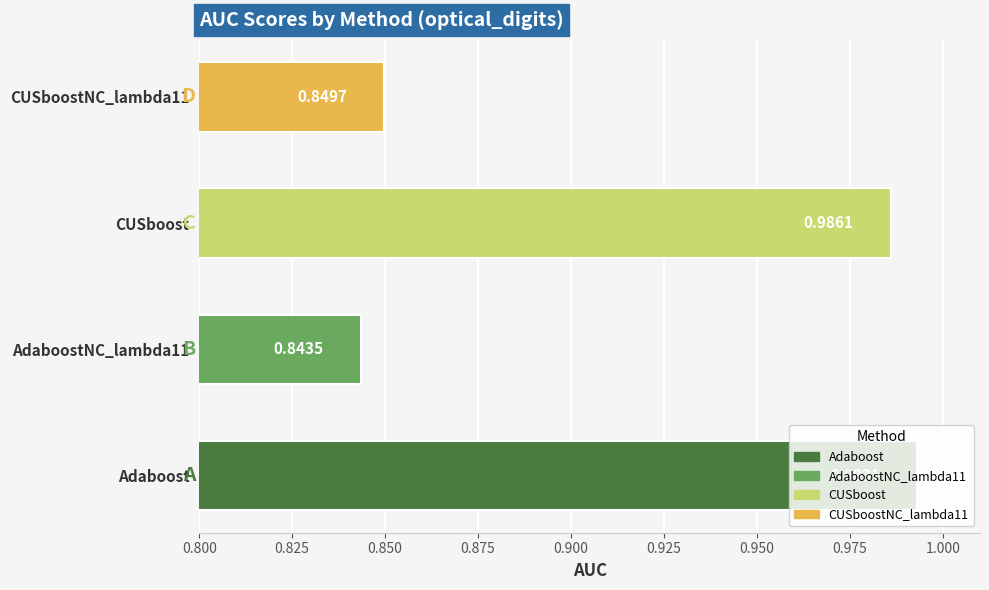

Are the bars horizontal?

Yes